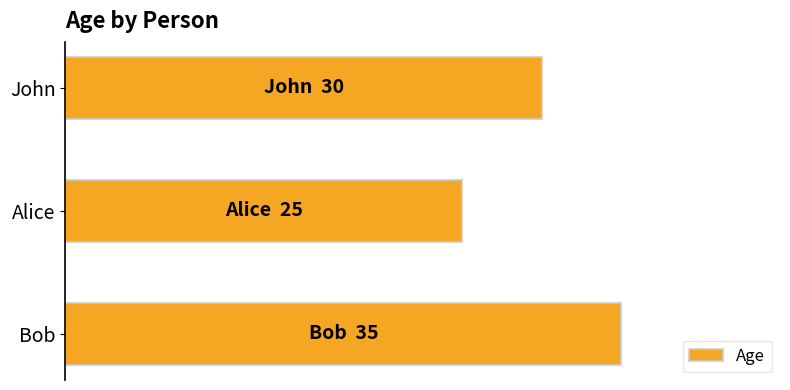

List the labels in order of value, smallest first.

Alice, John, Bob